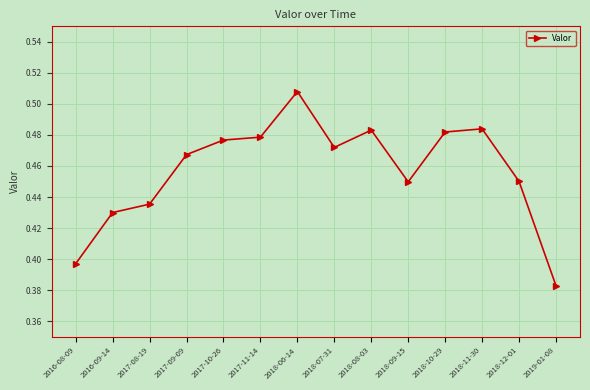

True or false: there are more than 0 points higher than both neighbors.

True